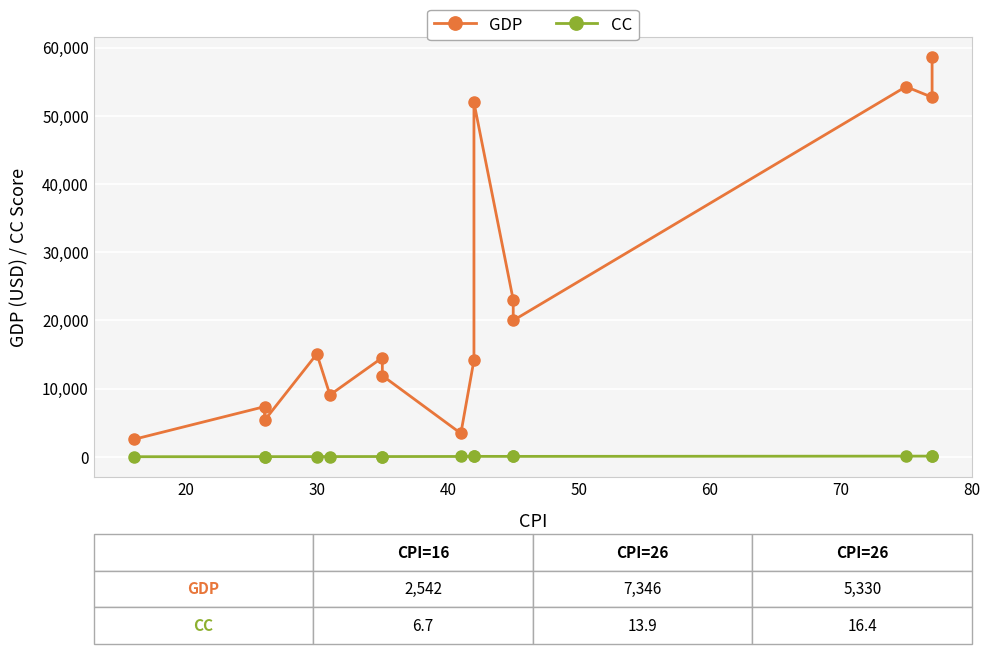

How many data points in CC are above 42?

8